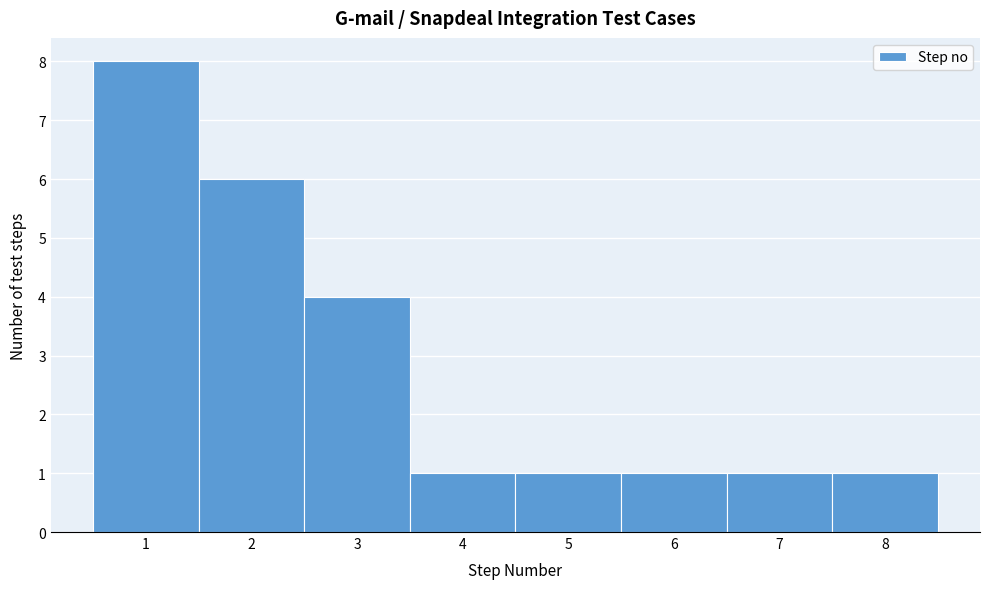

Reading left to right, list every bar in this chart as the range it spans on the x-axis followed by its height. The values are not printed on the chart, so give them approximately, as read against the axis.

0.5 to 1.5: 8
1.5 to 2.5: 6
2.5 to 3.5: 4
3.5 to 4.5: 1
4.5 to 5.5: 1
5.5 to 6.5: 1
6.5 to 7.5: 1
7.5 to 8.5: 1